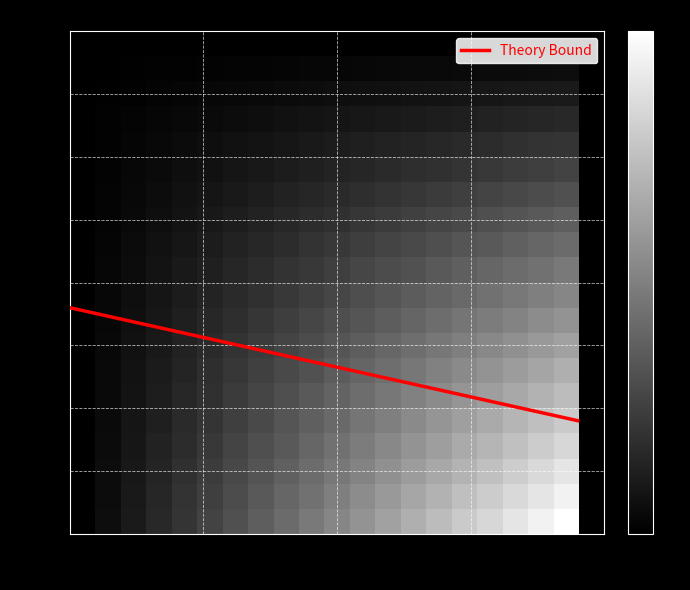

Does the chart display data point markers on the line(s)?

No